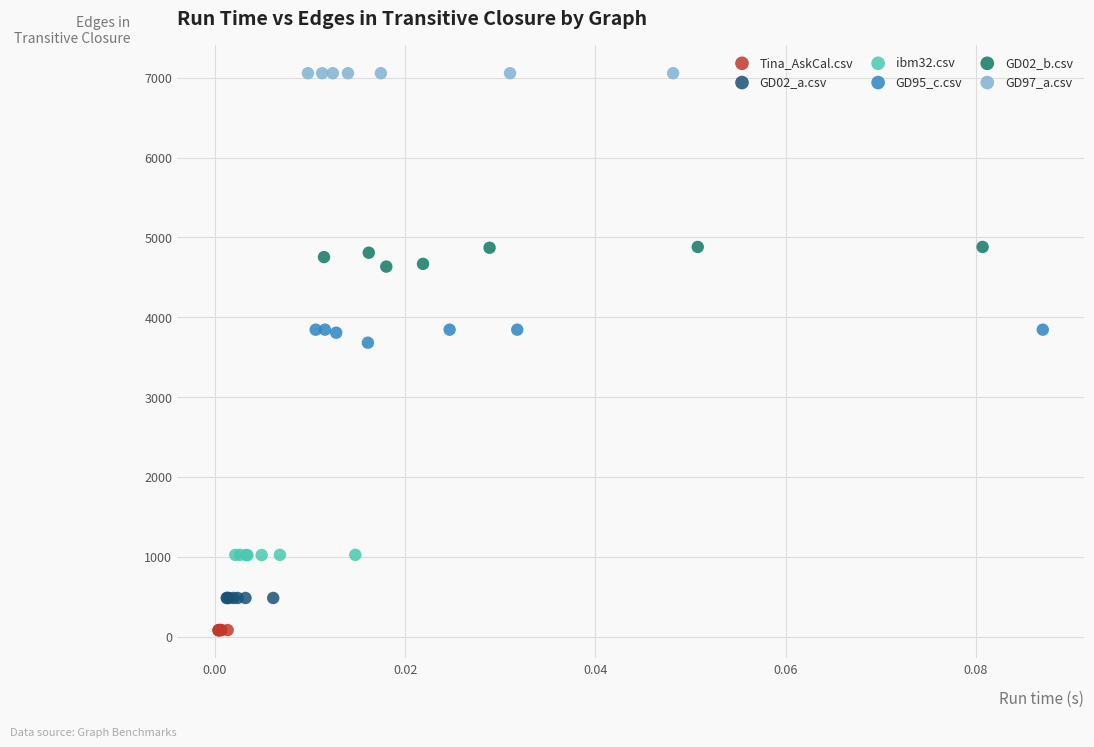

Which series reaches the minimum Y coordinate?

Tina_AskCal.csv